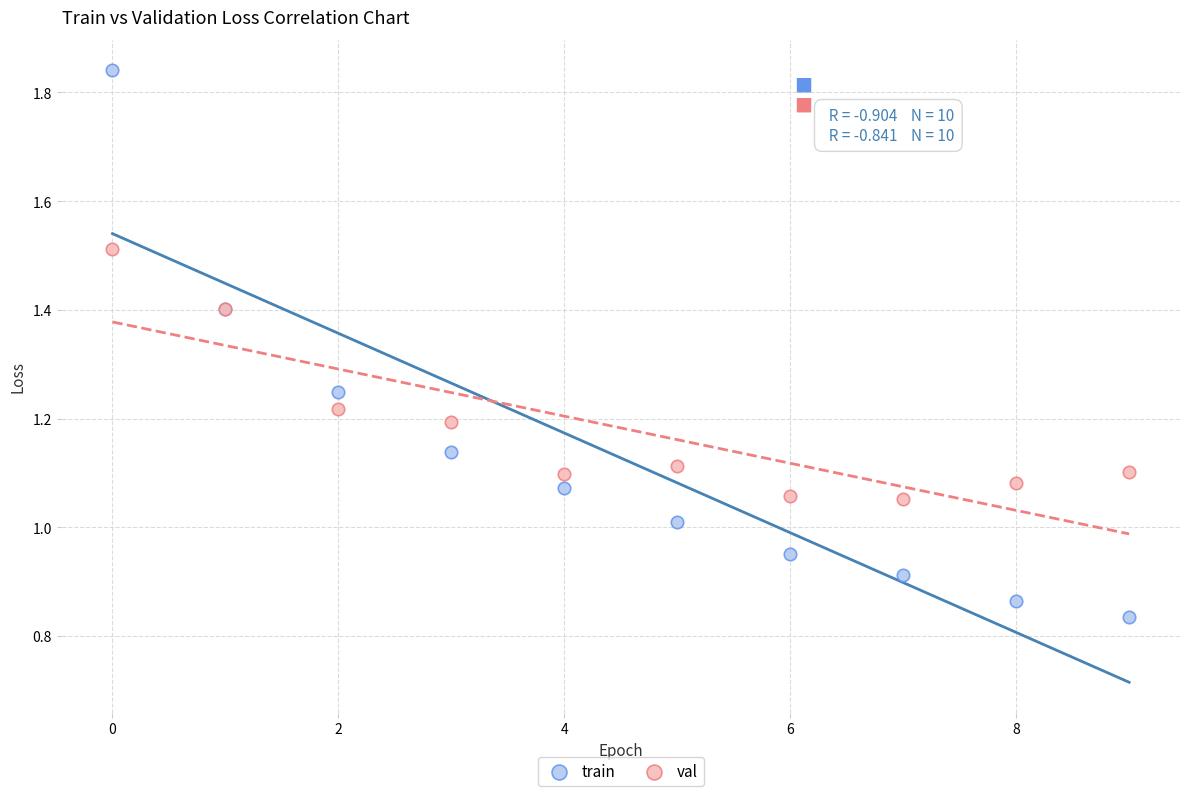

Which series contains the highest Y value?

train